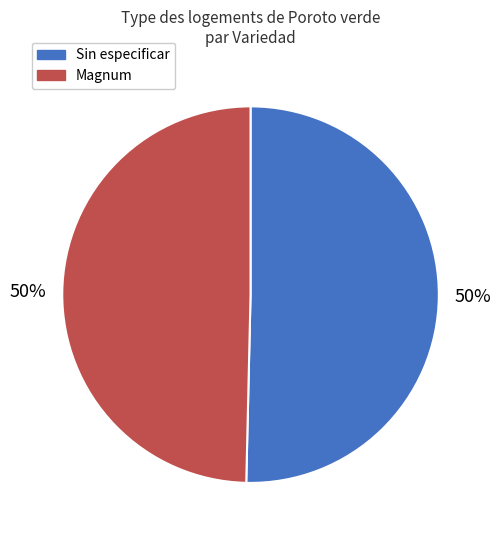

The Sin especificar slice represents 43% of the pie. True or false?

False